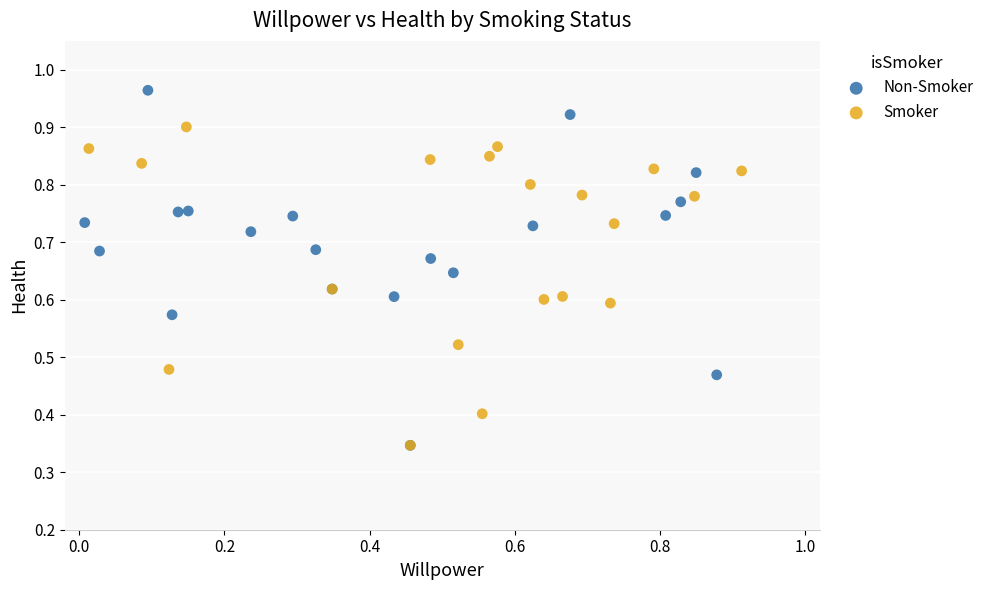

Which series has the largest Y range (max minus min)?

Non-Smoker